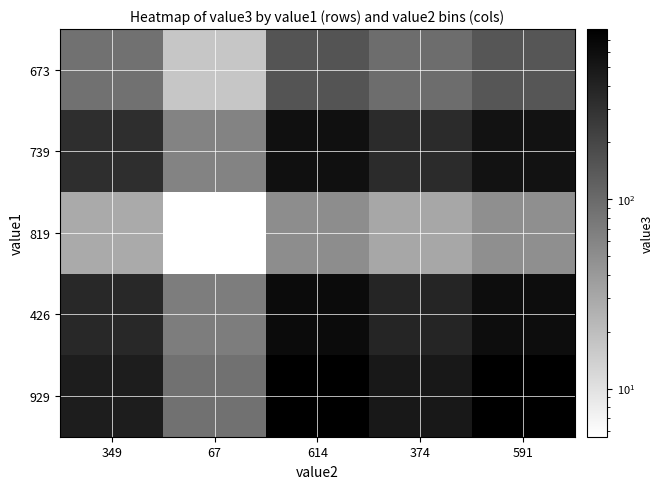

Reading left to right, transcribe all the data shown in this chart.

673: 349=88.1	67=16.9	614=155.0	374=94.4	591=149.2
739: 349=320.6	67=61.5	614=564.0	374=343.5	591=542.9
819: 349=29.0	67=5.6	614=51.0	374=31.1	591=49.1
426: 349=360.9	67=69.3	614=635.0	374=386.8	591=611.2
929: 349=451.9	67=86.8	614=795.0	374=484.3	591=765.2